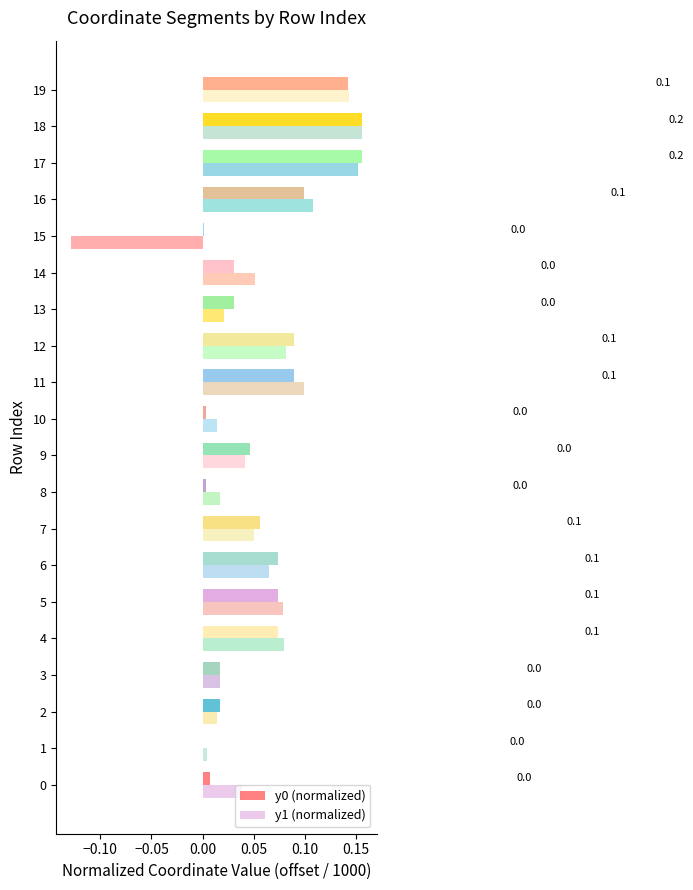

Which series has the largest total across all categories?

y0 (normalized)